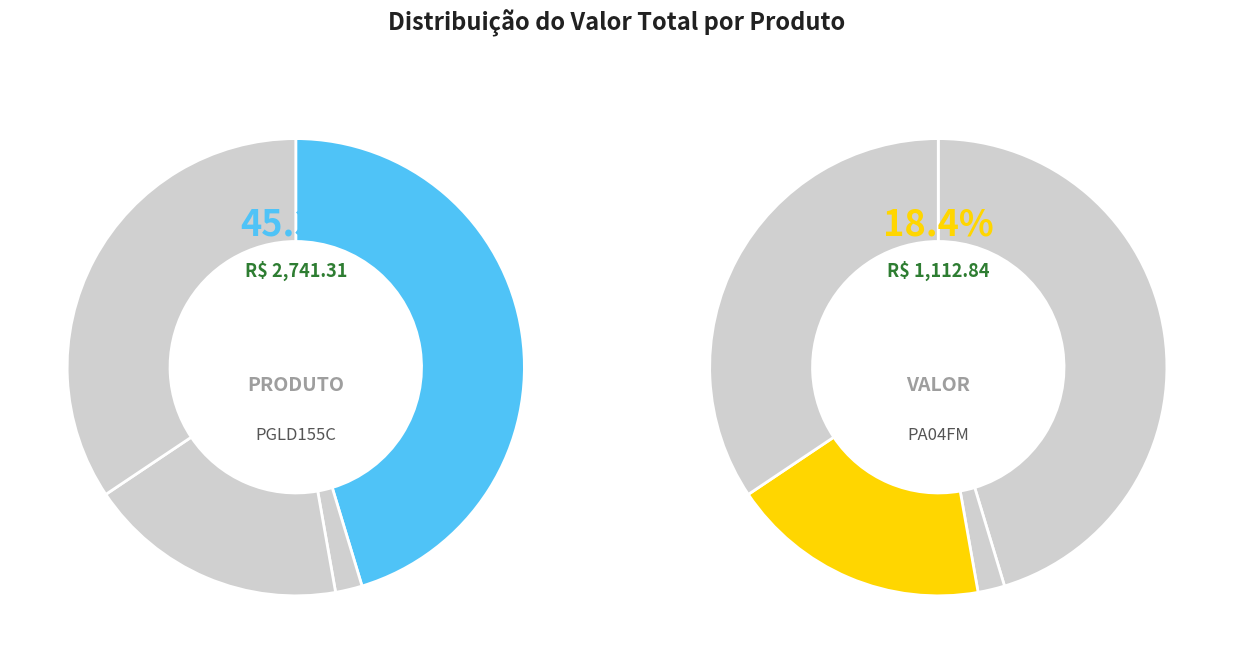

What is the total percentage of LE37BC and LE36AZ?

36.3%